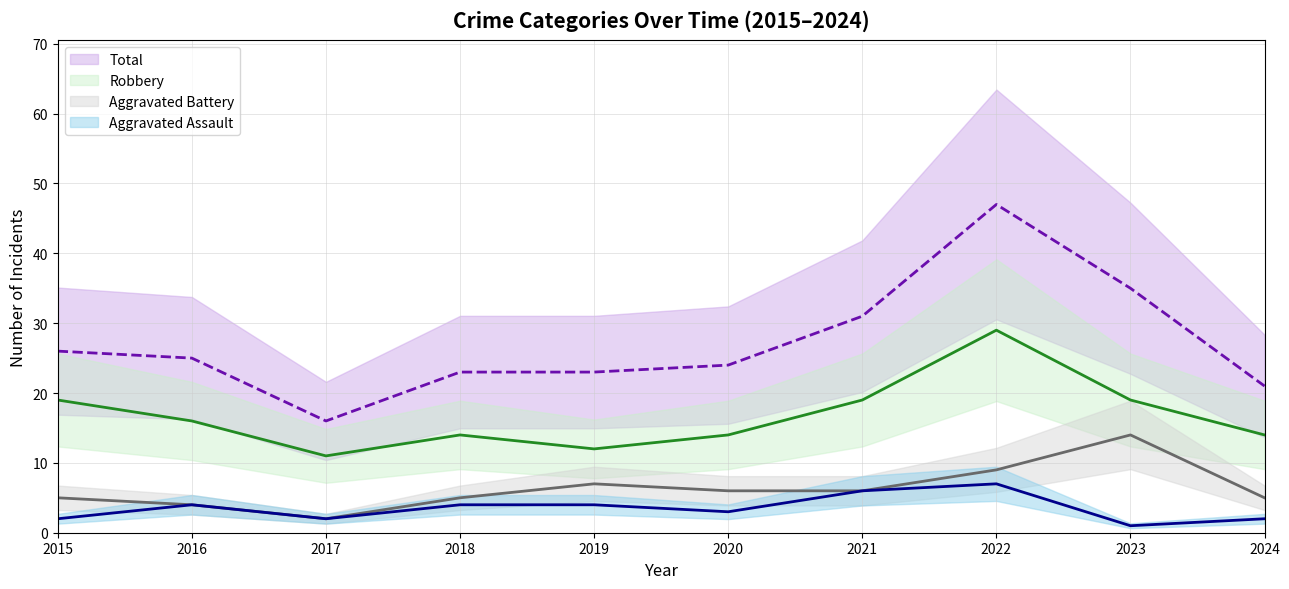

What is the value of the Total point at the 5th from the left?

23